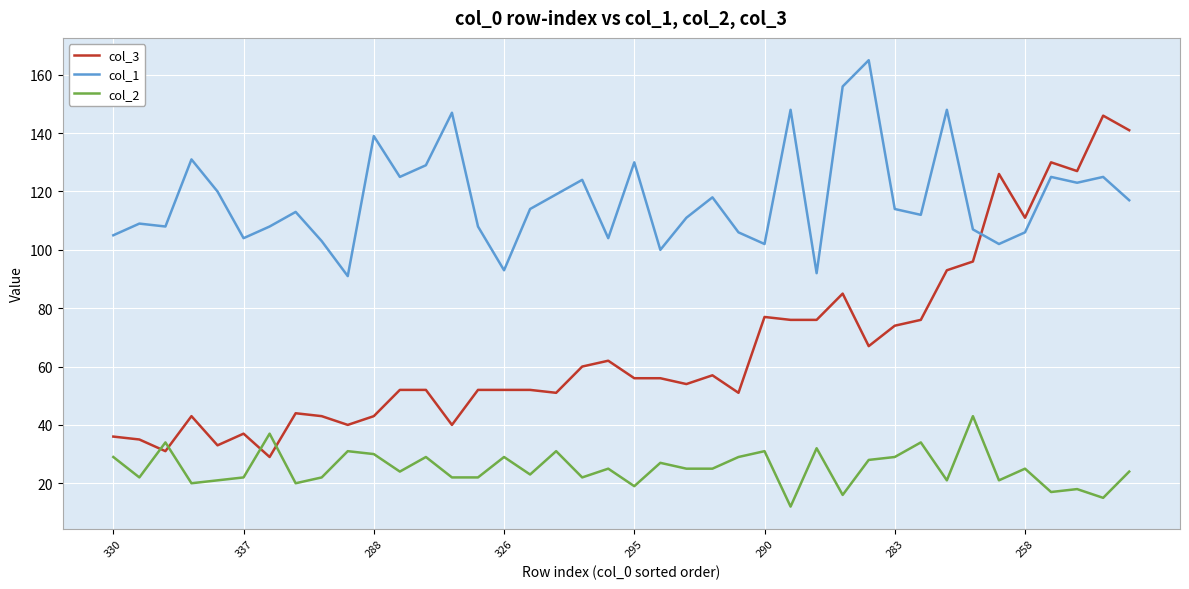

True or false: col_1 and col_2 cross at least once.

False